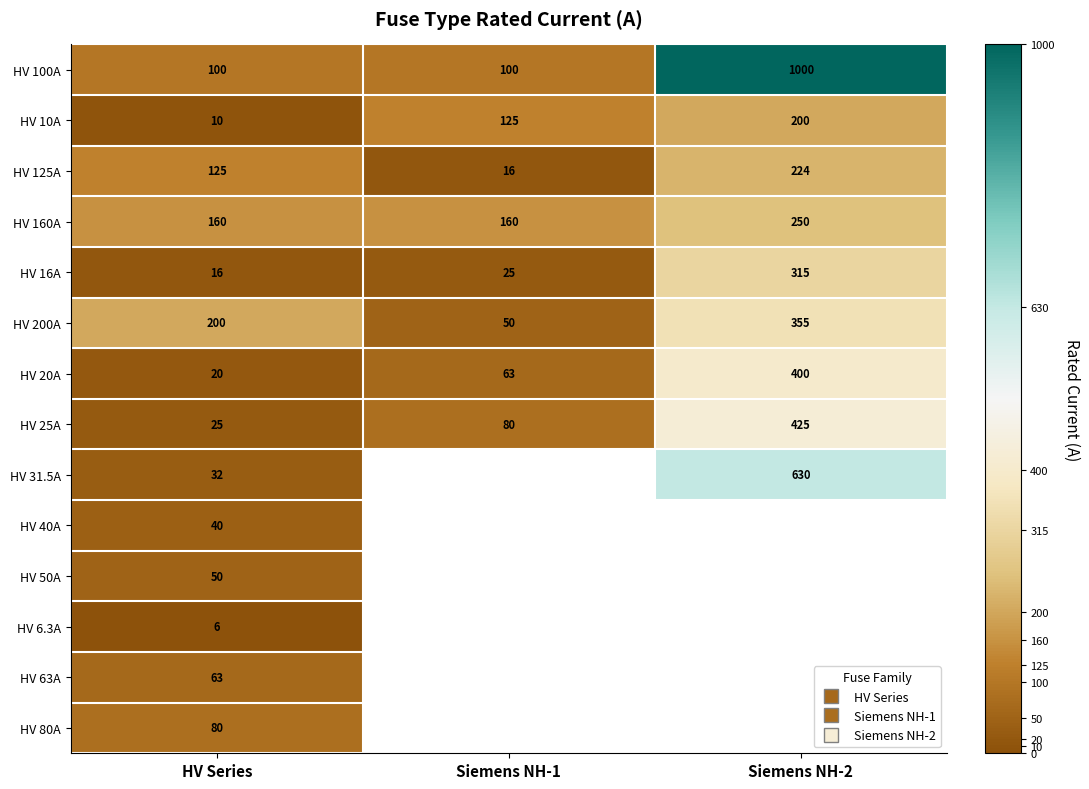

Which label corresponds to the largest value in the chart?

Siemens NH-2